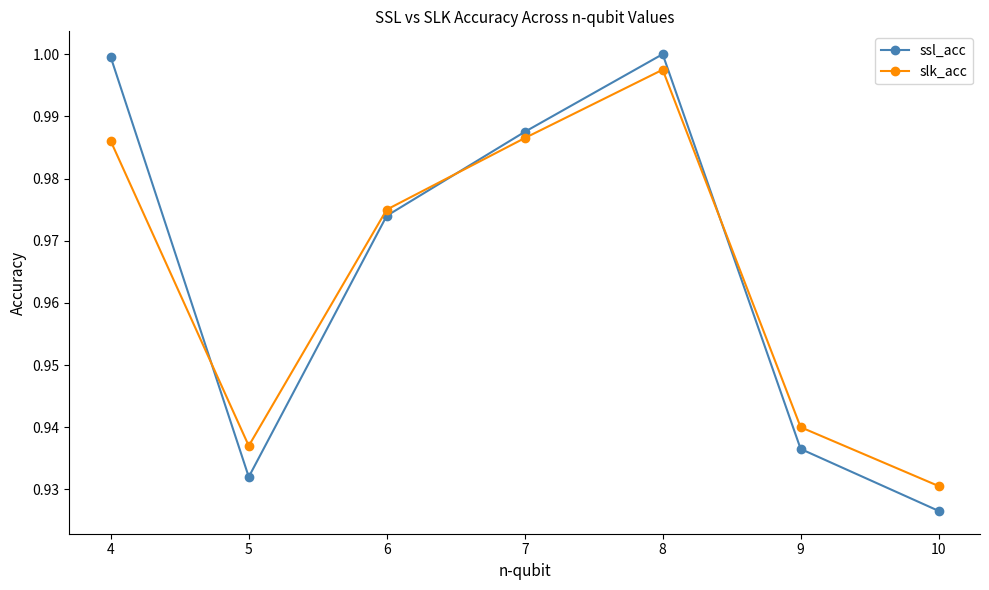

At which label is ssl_acc closest to 0?

10